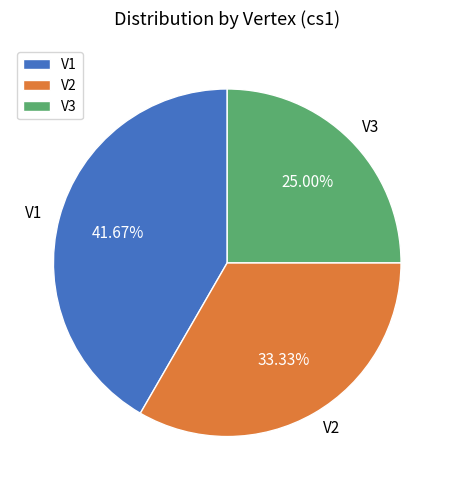

True or false: V2 accounts for 42% of the total.

False